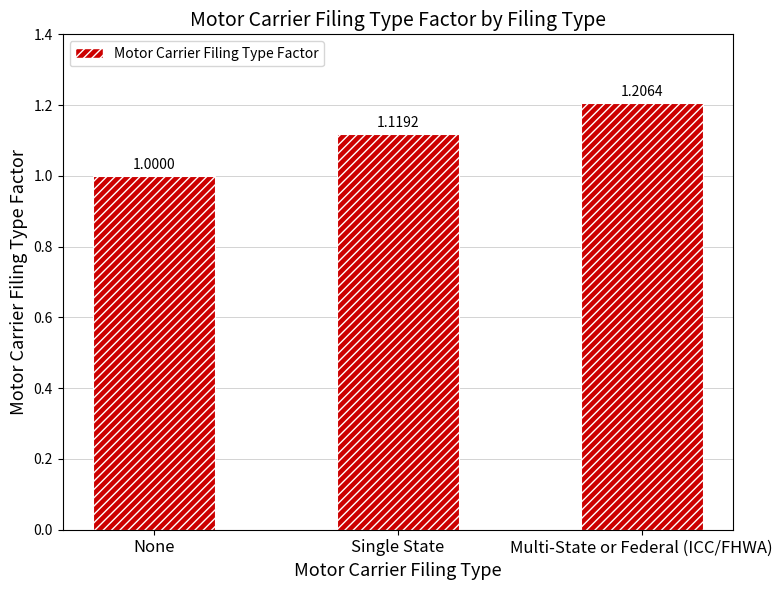

True or false: the data shows 0.3 at Single State.

False